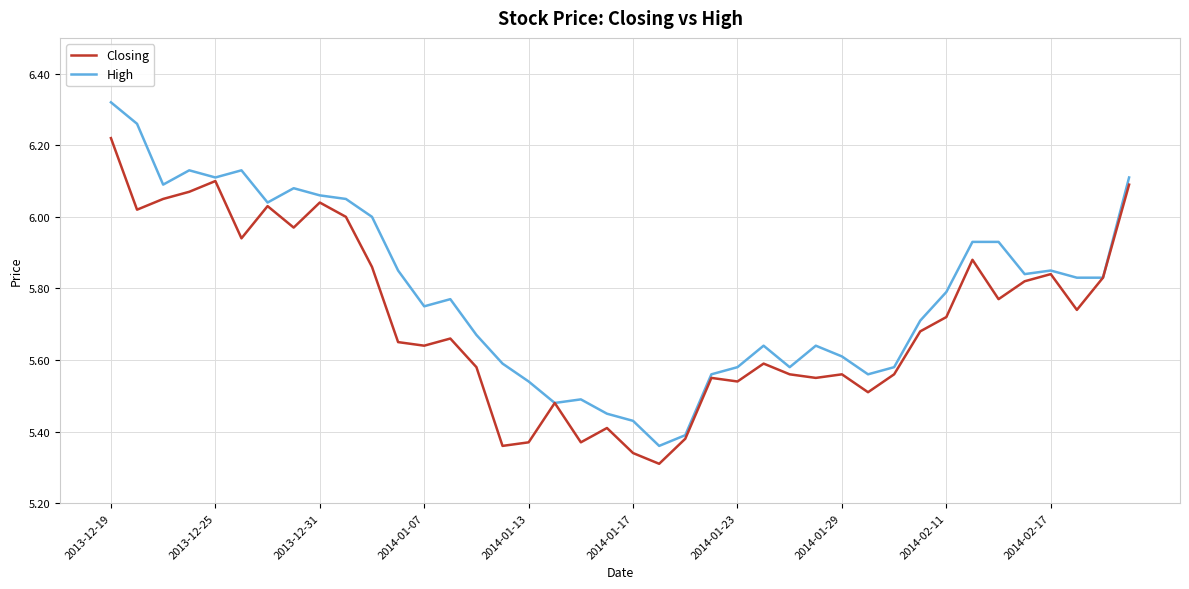

Which series has the widest spread of values?

High